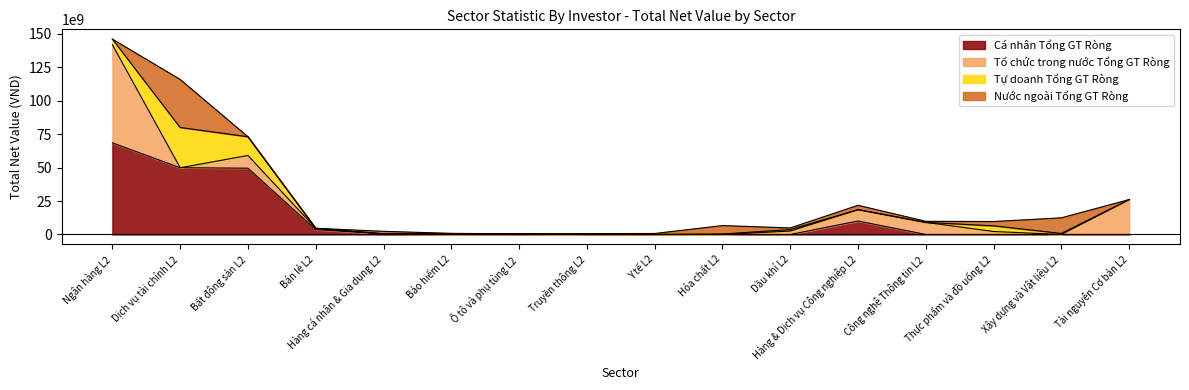

How many negative values does the Tổ chức trong nước Tổng GT Ròng series have?

6